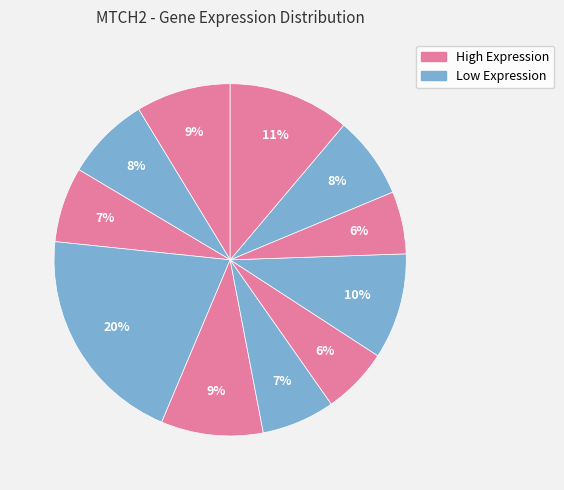

How many segments does this pie chart have?

11